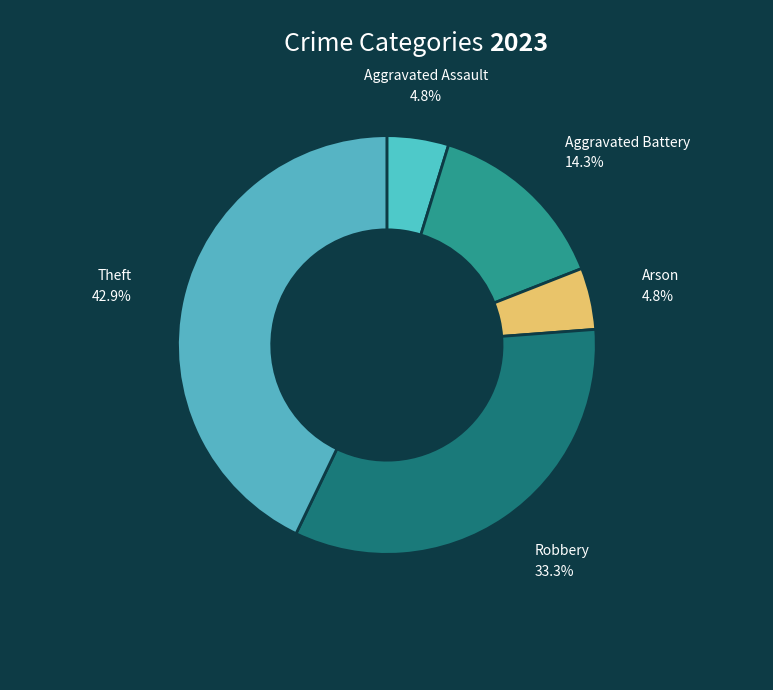

To the nearest percent, what is the difference between the largest and smallest slice percentages?

38%